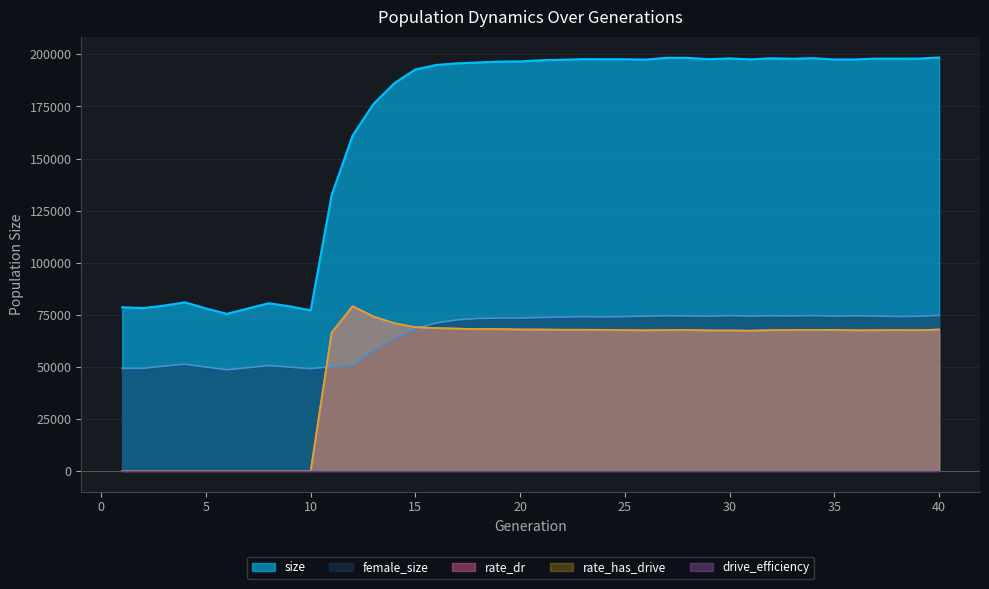

True or false: rate_has_drive and size cross at least once.

False